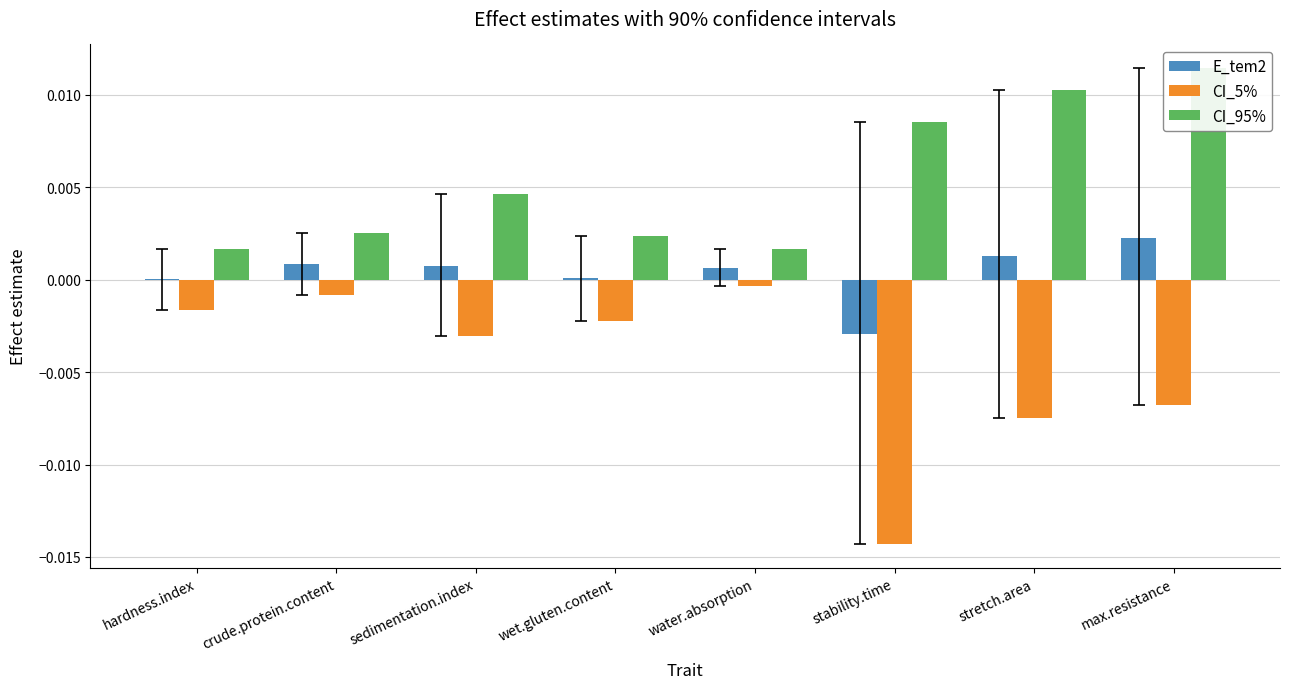

At how many categories does at least one series exceed 0?

8